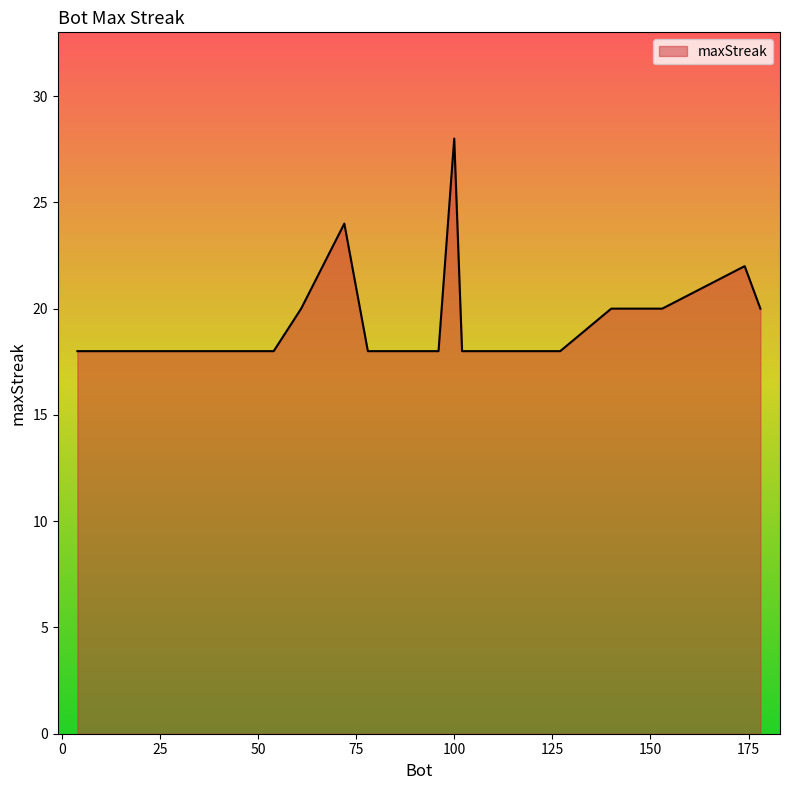

What is the greatest value displayed?

28